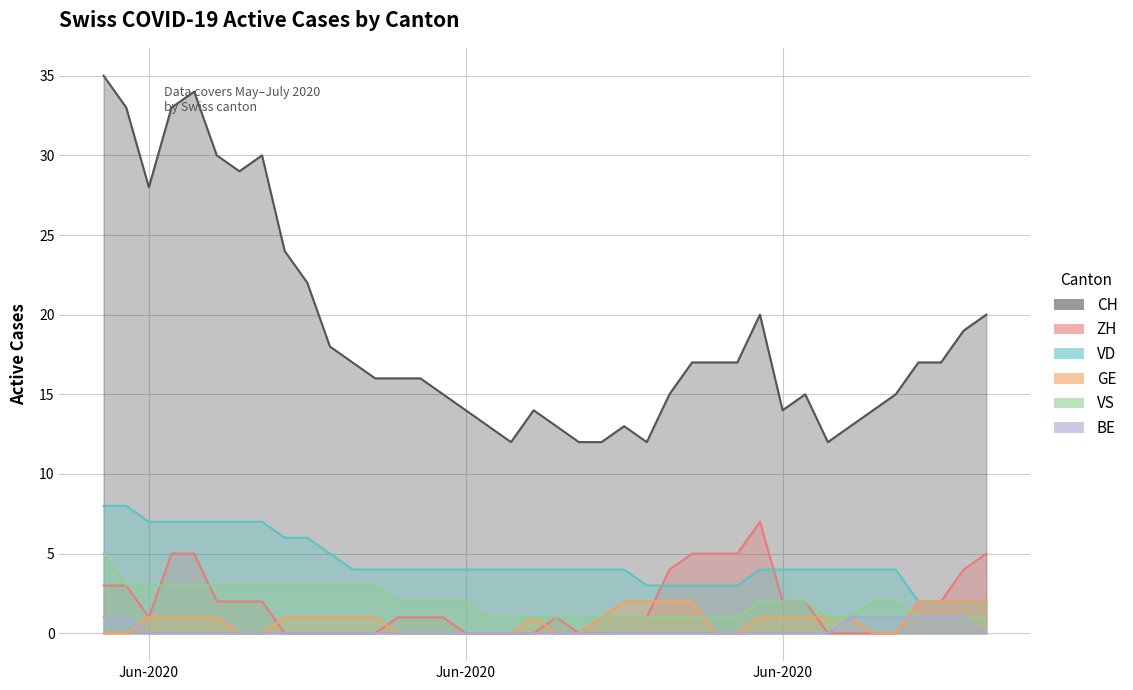

True or false: ZH has more than 2 interior local peaks.

False